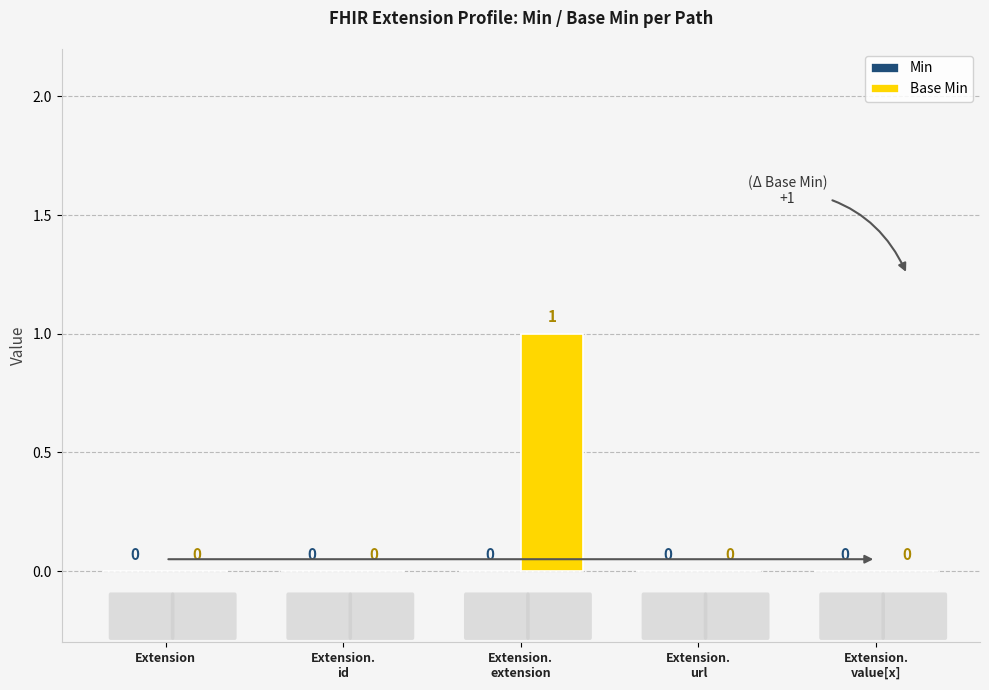

How many categories are shown in the chart?

5